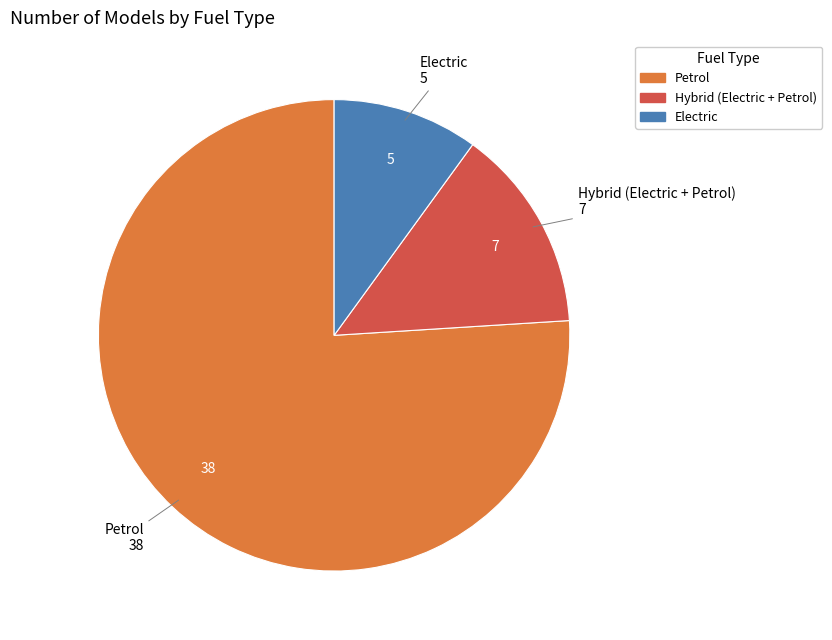

Between Petrol and Hybrid (Electric + Petrol), which is larger?

Petrol